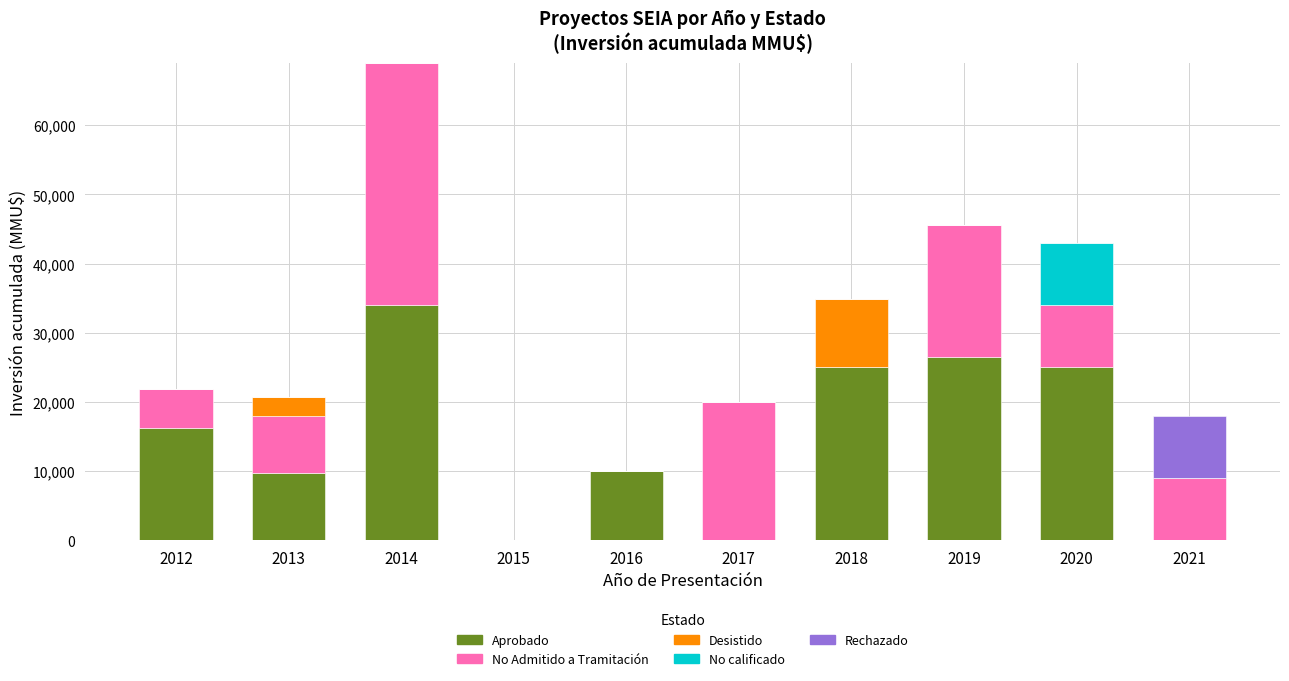

What is the sum of the Aprobado values at 2018 and 2017?

25000